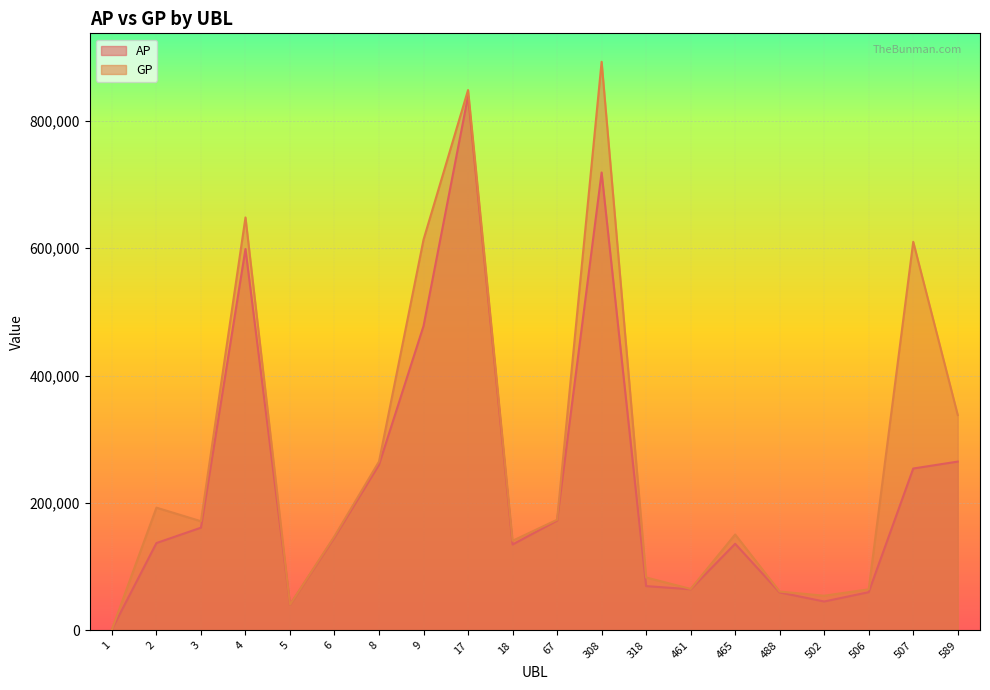

How many interior local peaks does the GP series have?

6